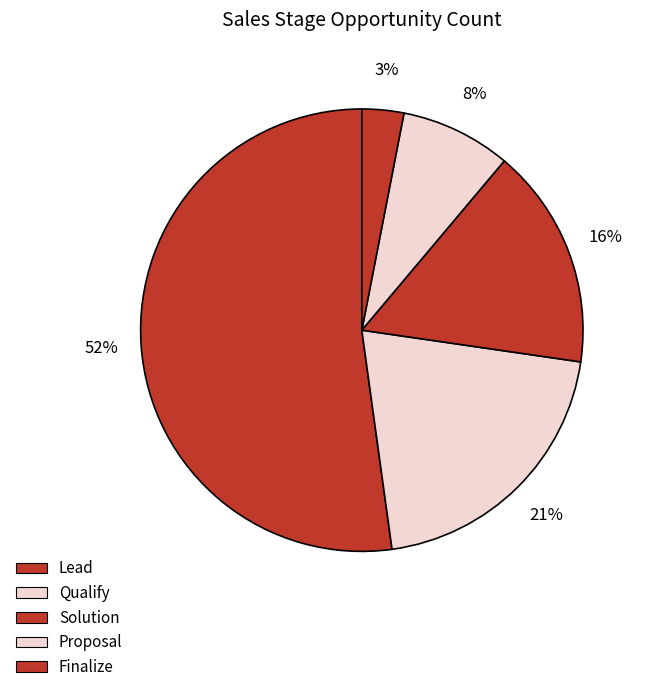

Combined, do Finalize and Solution account for over 50%?

No